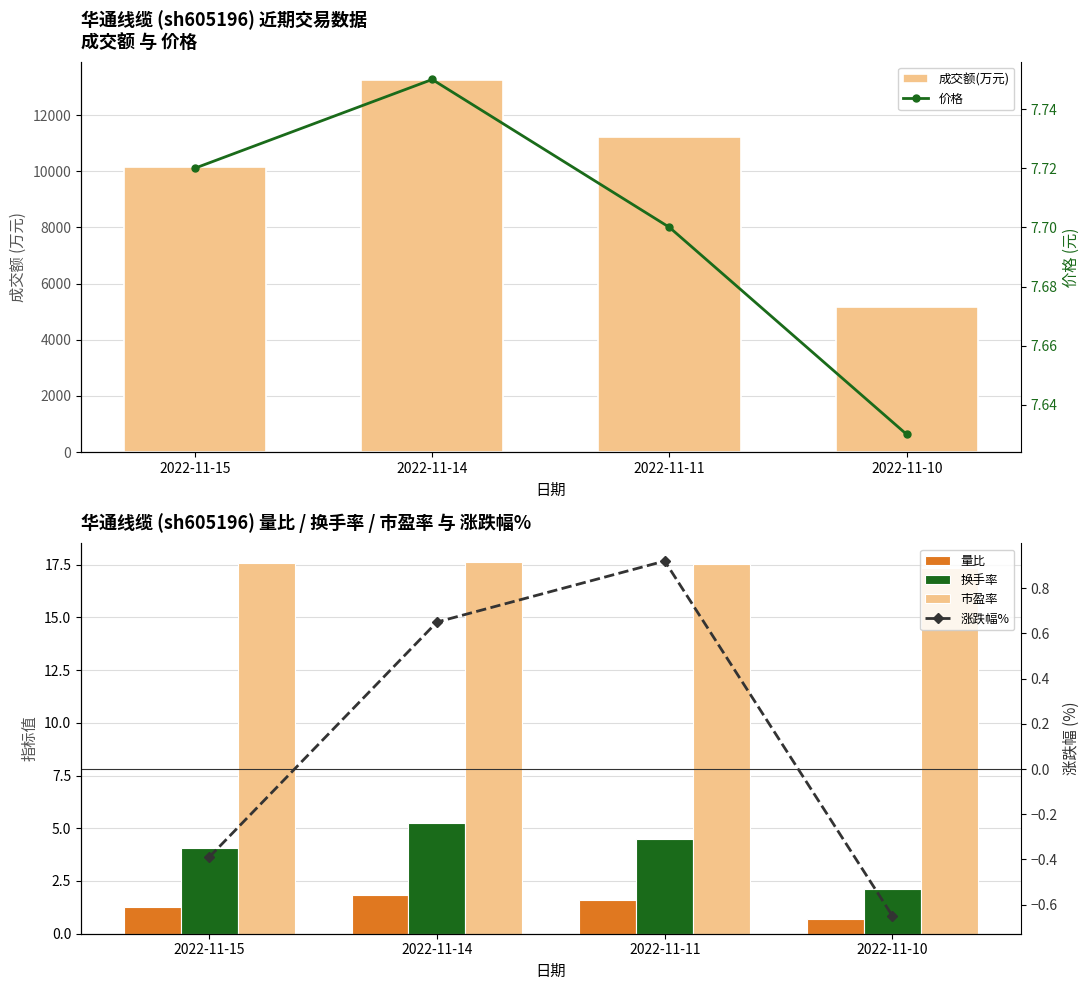

What is the greatest value displayed?

13241.0